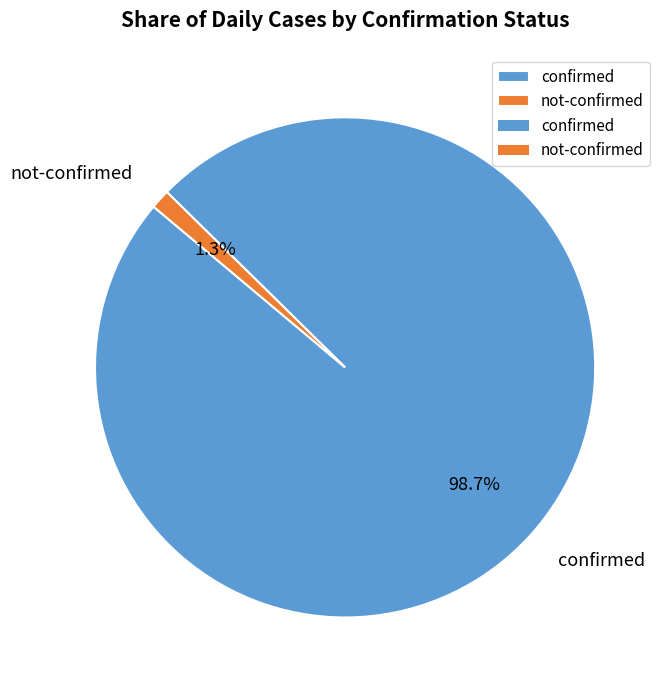

Is confirmed the majority of the pie?

Yes